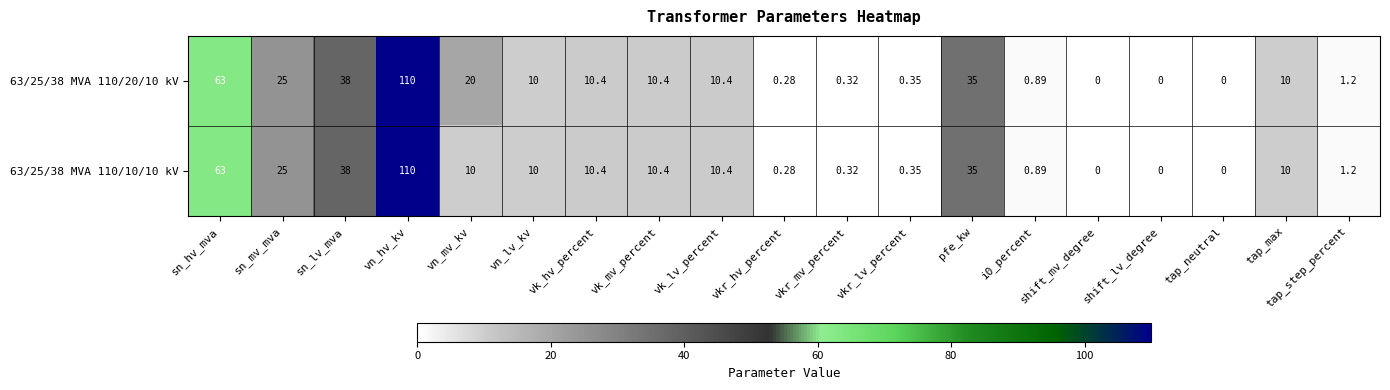

At which label is 63/25/38 MVA 110/20/10 kV closest to 55?

sn_hv_mva